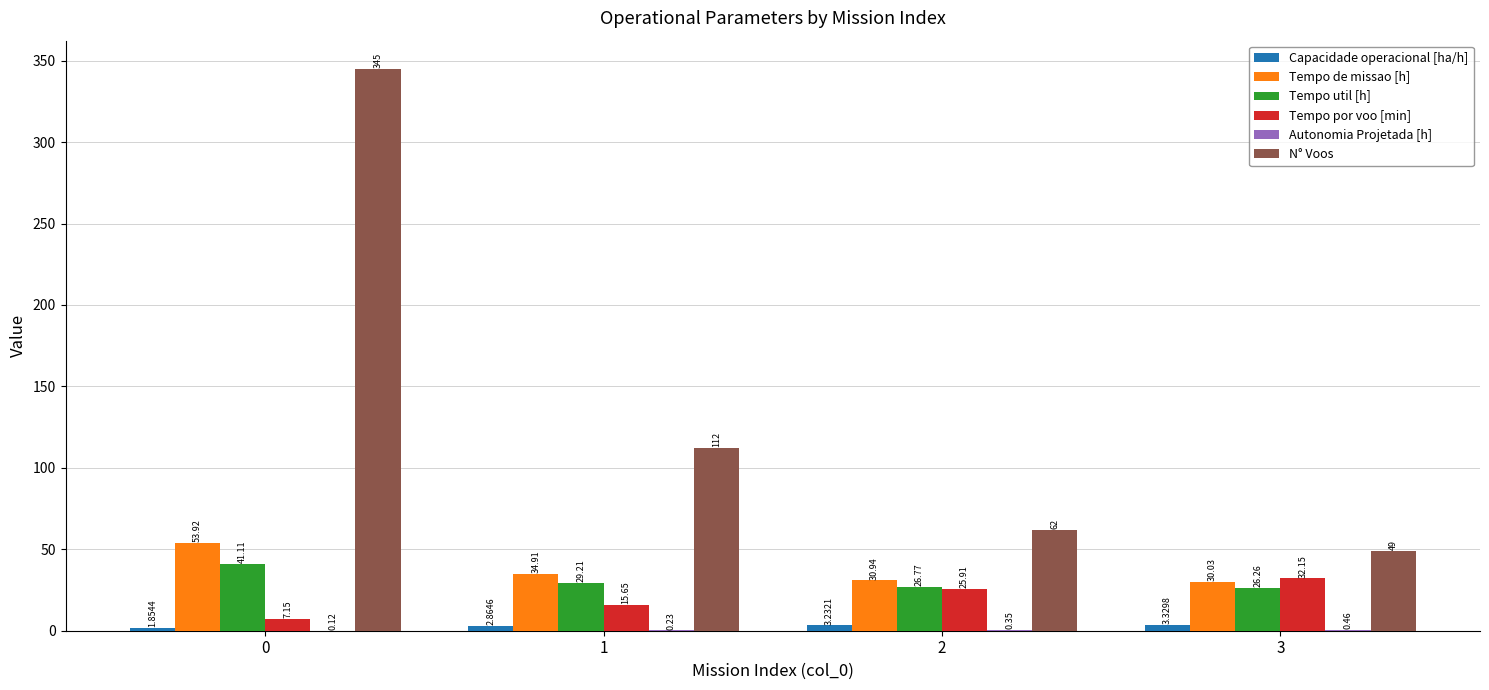

Which series has the largest range (max minus min)?

N° Voos